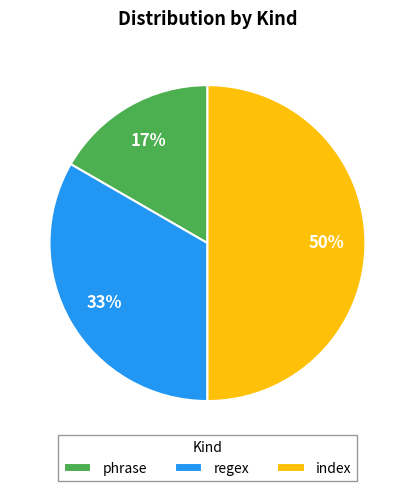

Count the number of slices in the pie.

3